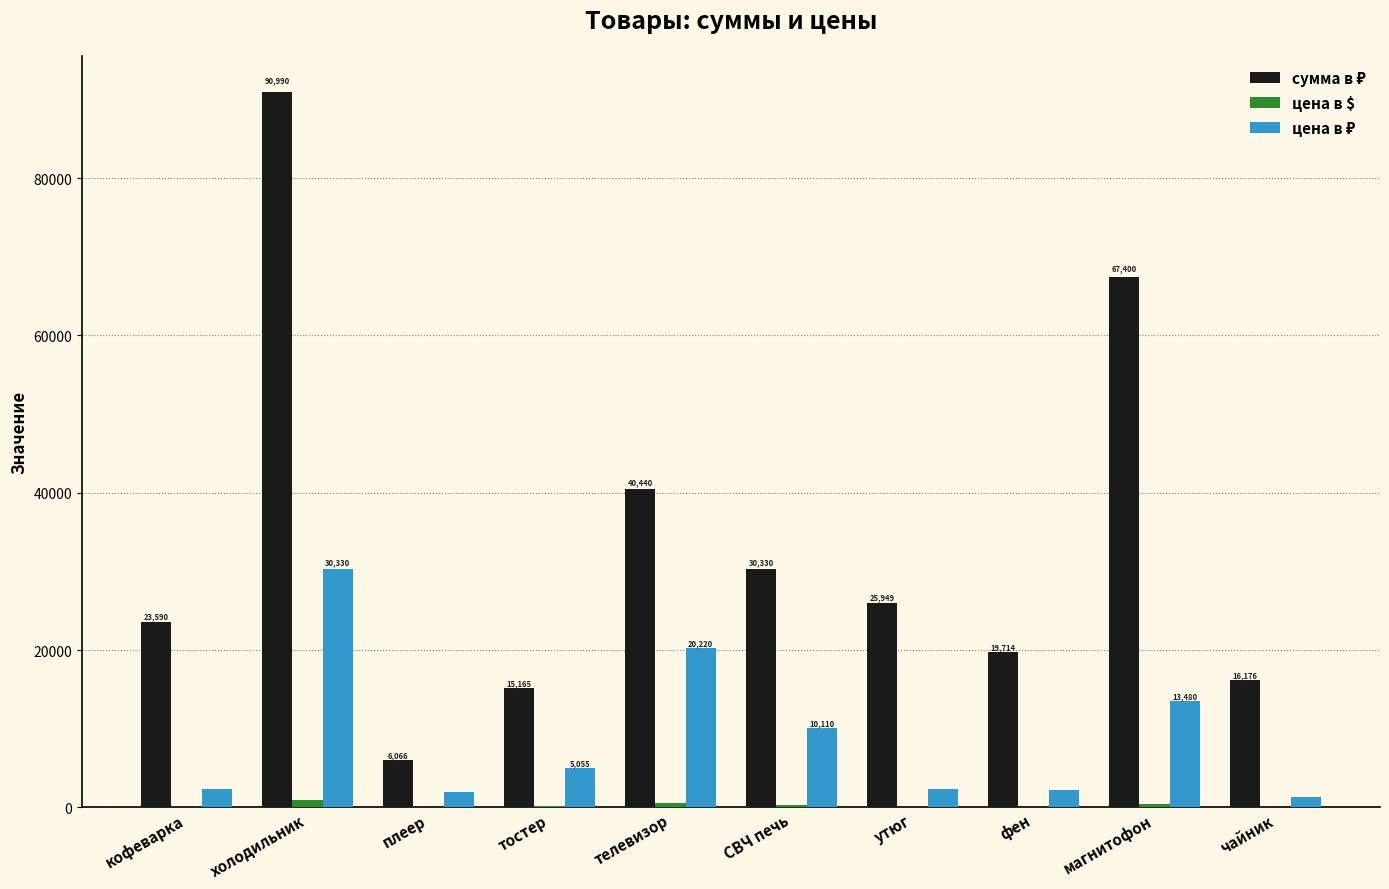

At which category is the sum across all series the highest?

холодильник